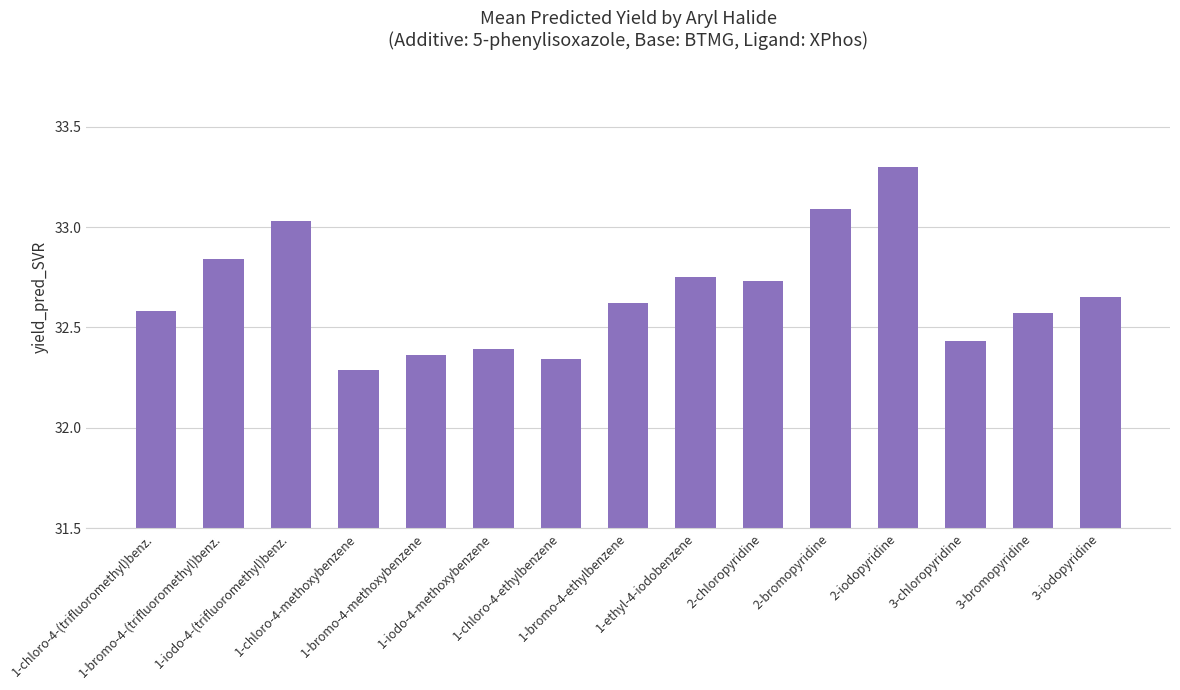

What is the maximum value shown in the chart?

33.3